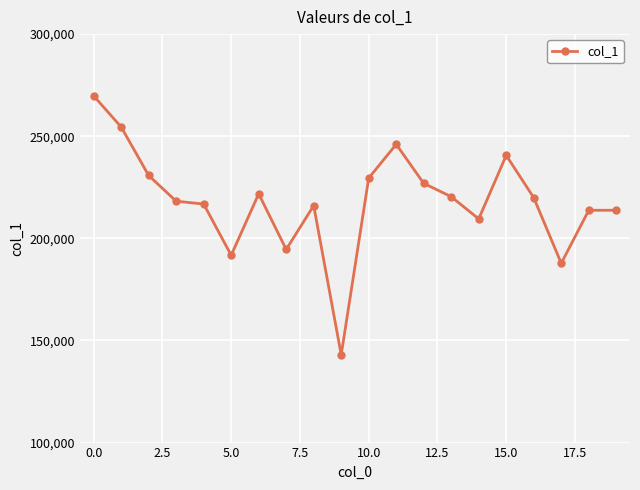

What is the value of the 13th point from the left?

226926